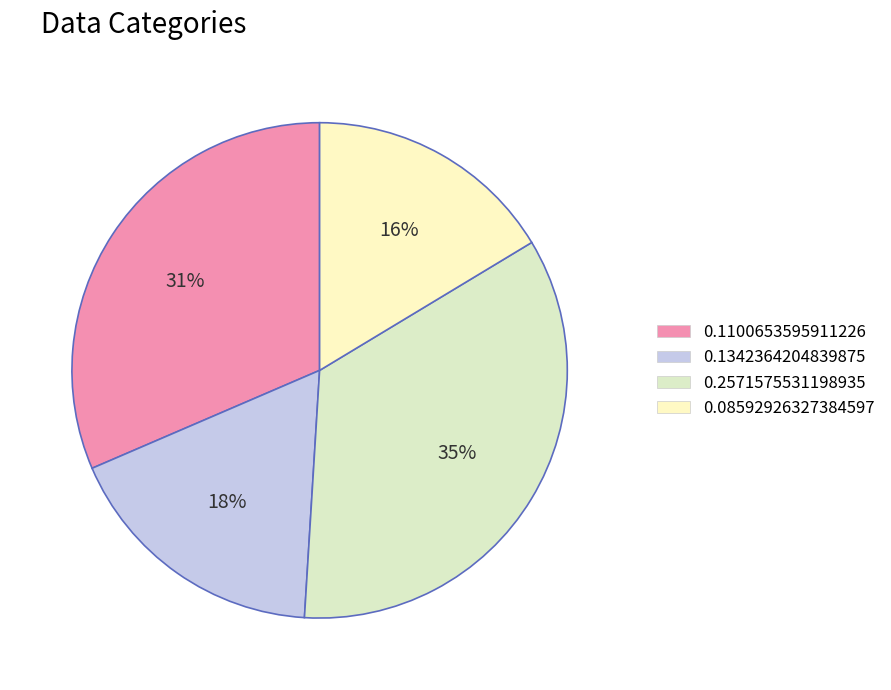

What percentage is the 0.1100653595911226 slice, to the nearest percent?

31%